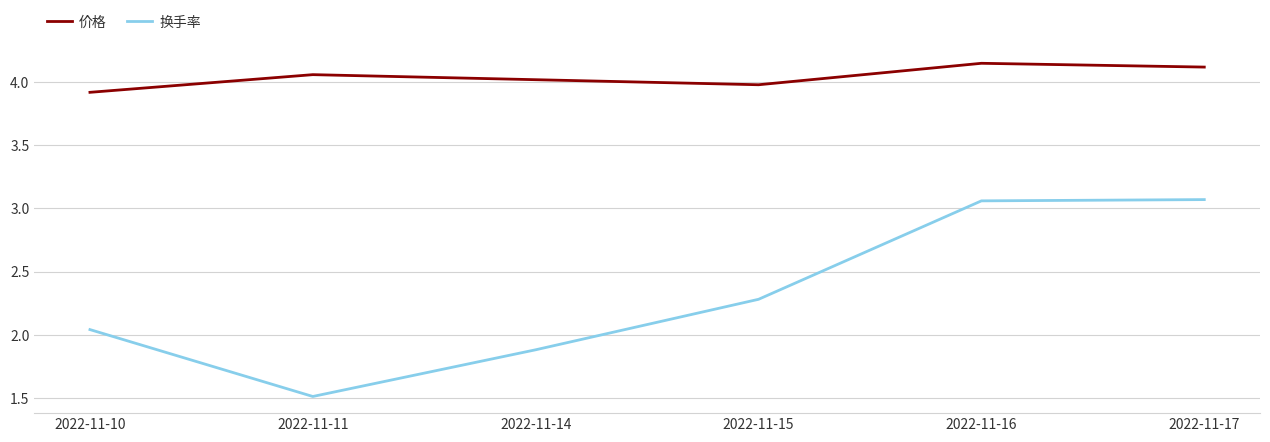

True or false: 换手率 and 价格 intersect in this chart.

False